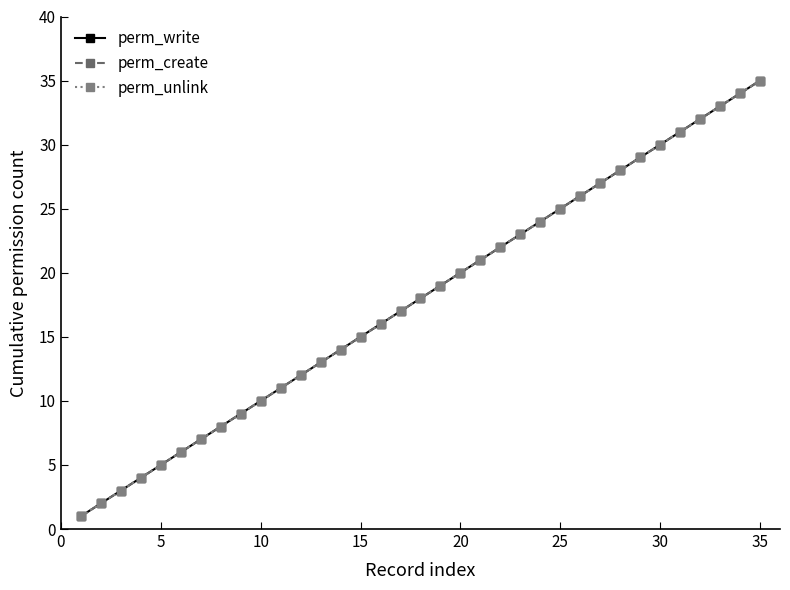

List the series in order of their peak value, highest first.

perm_write, perm_create, perm_unlink